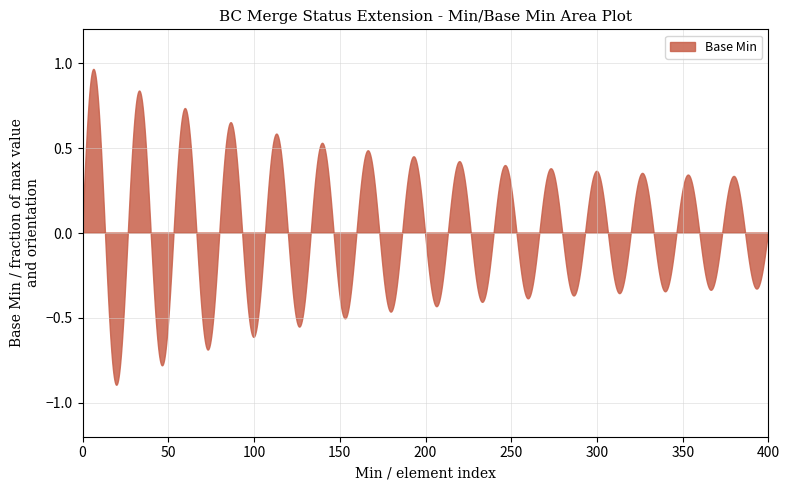

What is the sum of all values?

1